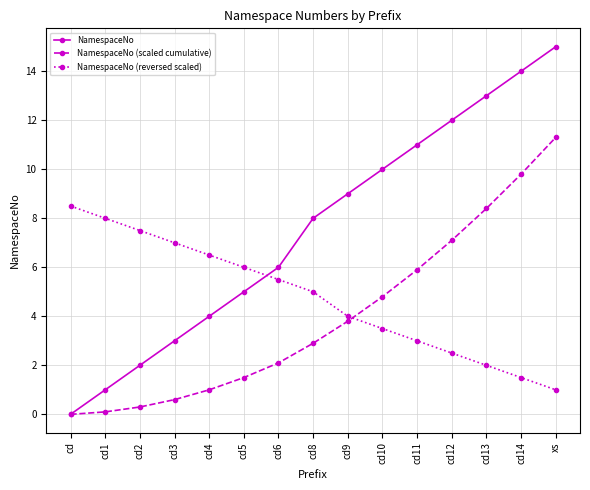

True or false: NamespaceNo has a value of 15.0 at xs.

True